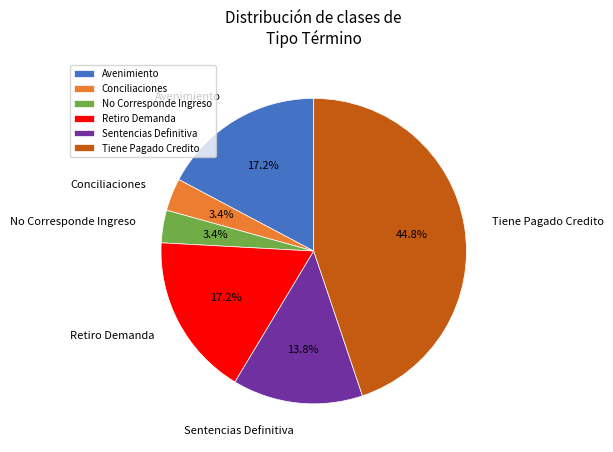

What is the largest slice in the pie chart?

Tiene Pagado Credito